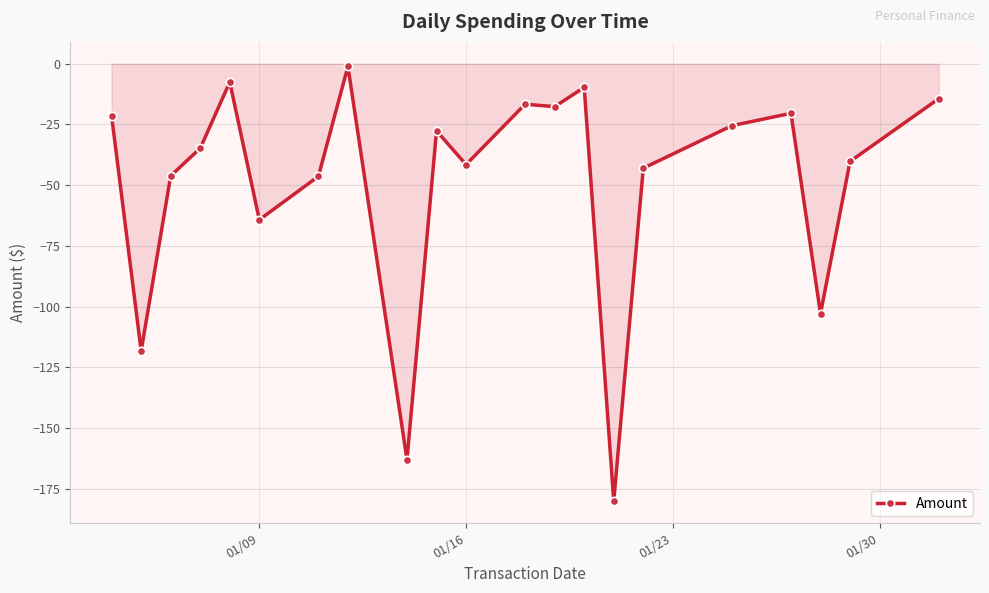

What is the smallest value displayed?

-180.1